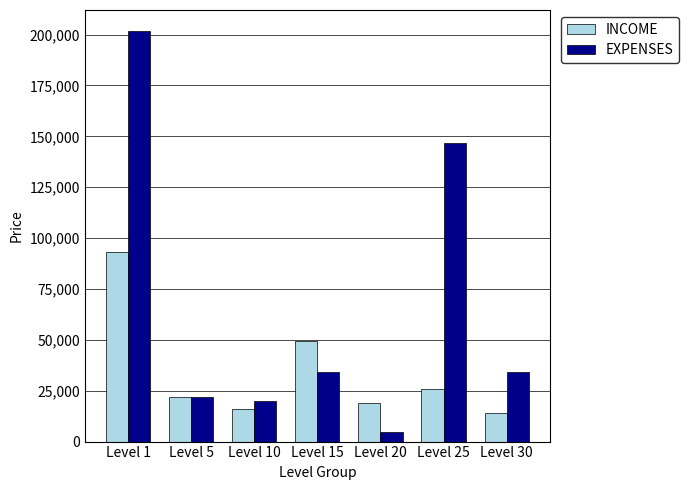

How many groups of bars are there?

7